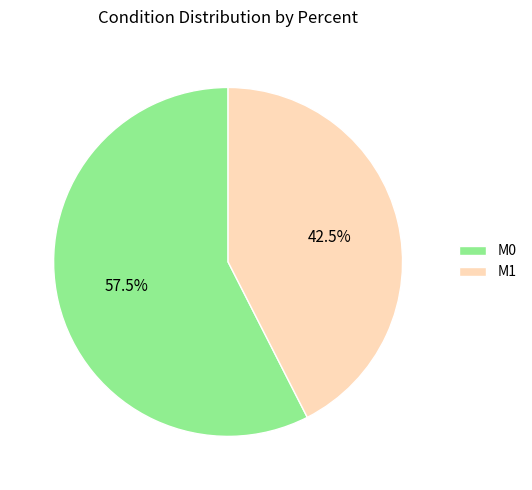

Is there a majority slice in this chart?

Yes